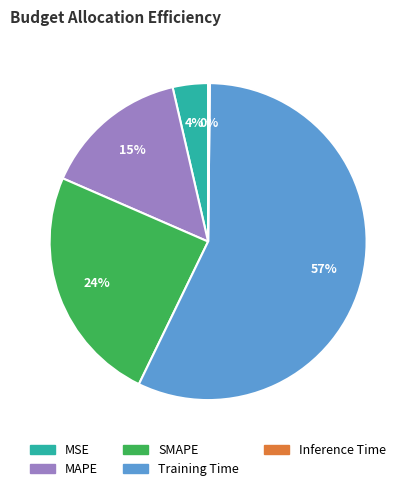

To the nearest percent, what portion does SMAPE represent?

24%